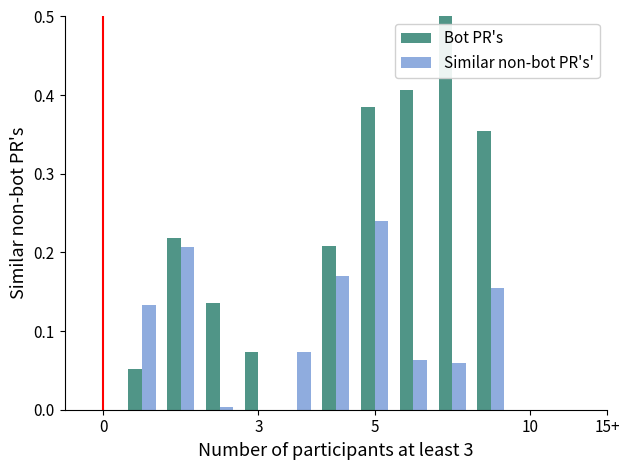

What is the sum of all Similar non-bot PR's' values?

1.1